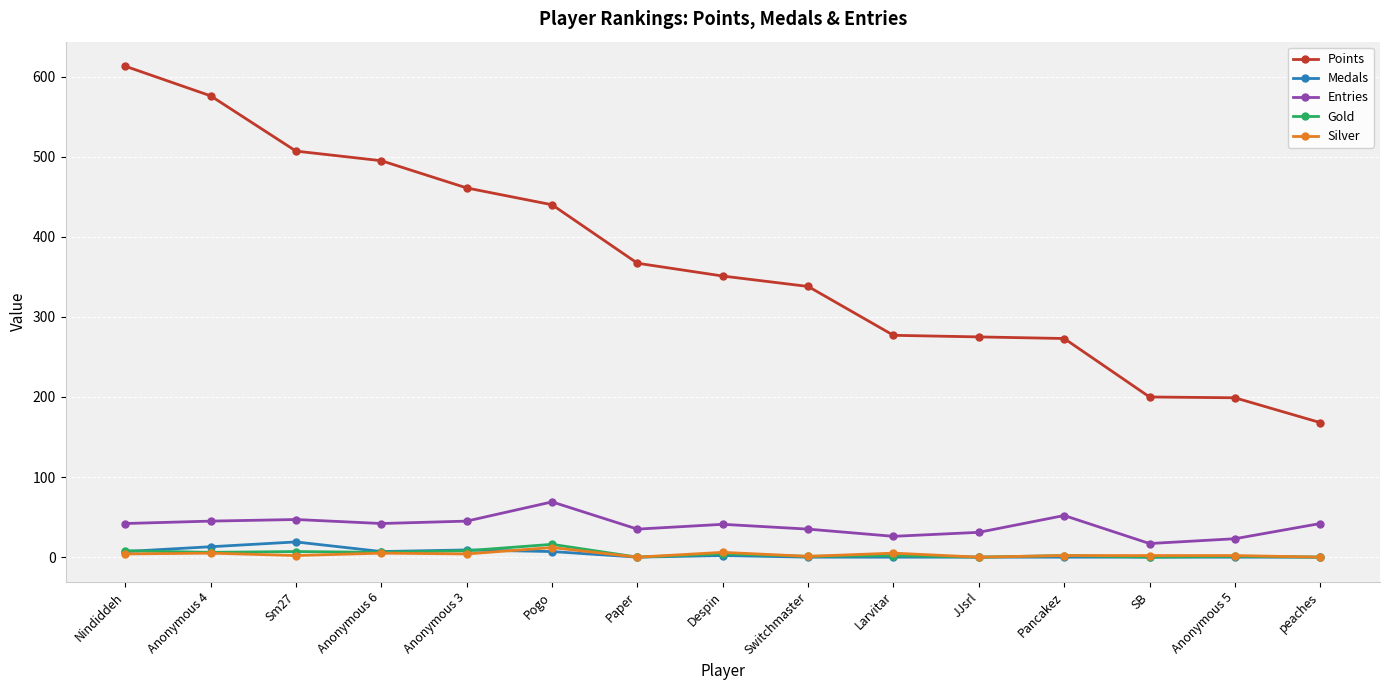

What is the sum of the Medals values at Anonymous 4 and Anonymous 3?

22